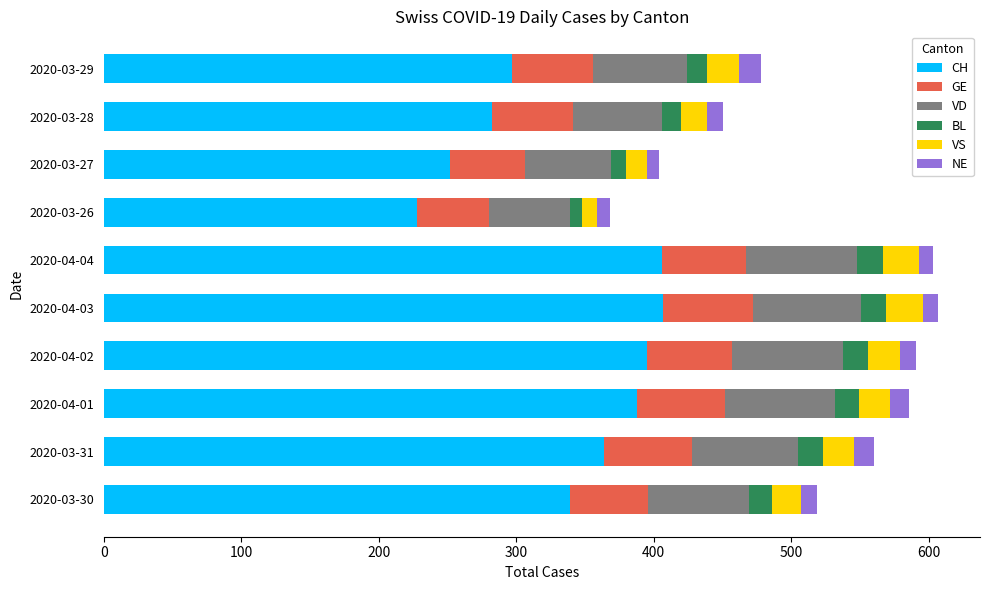

True or false: CH has a value of 297 at 2020-03-29.

True